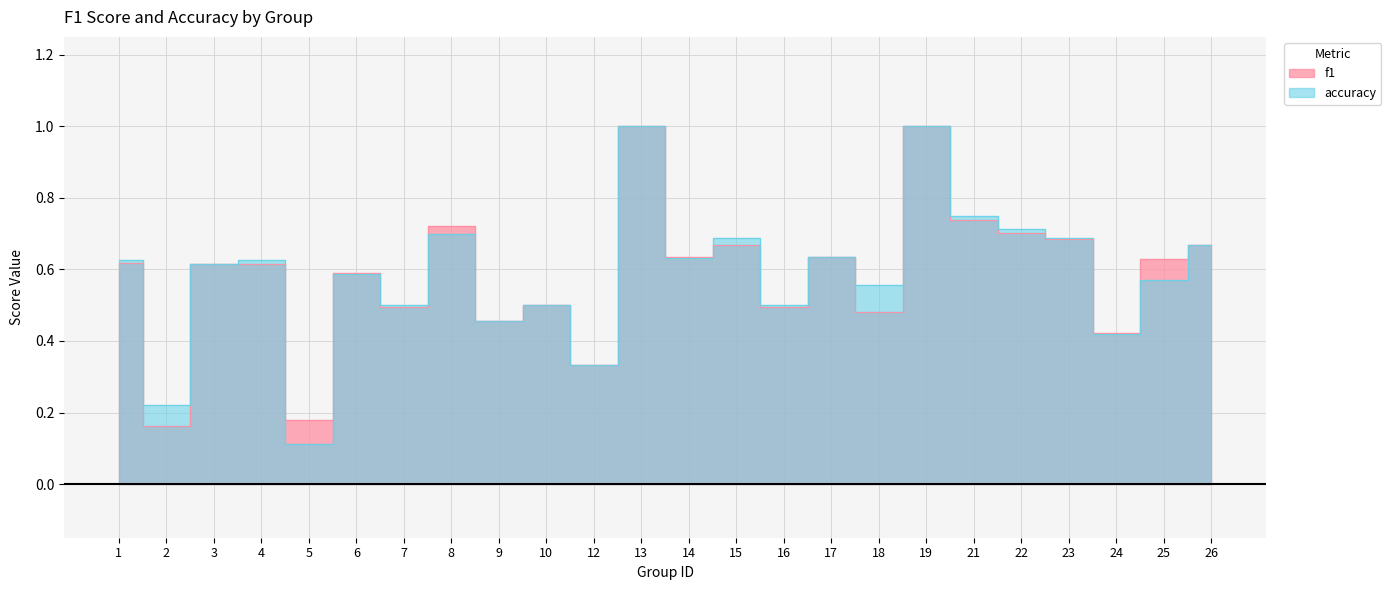

Where is accuracy nearest to the value 0?

5